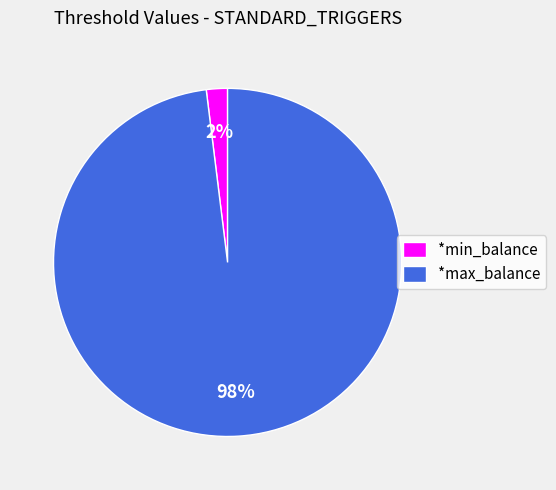

Do *min_balance and *max_balance together represent more than half of the pie?

Yes